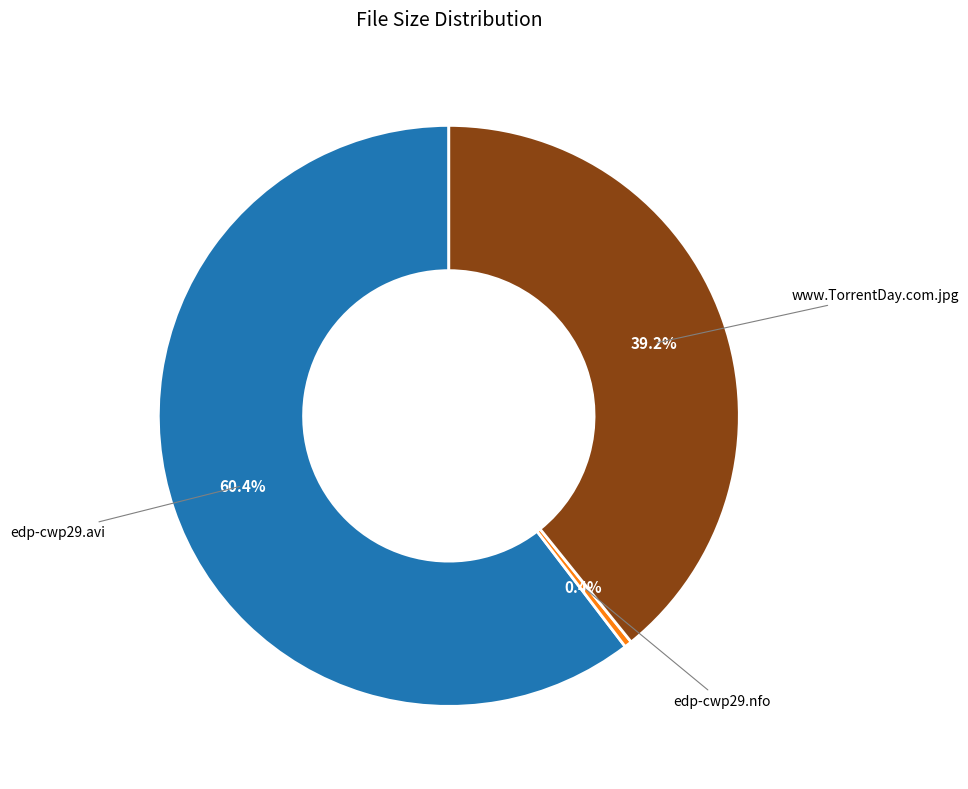

Count the number of slices in the pie.

3